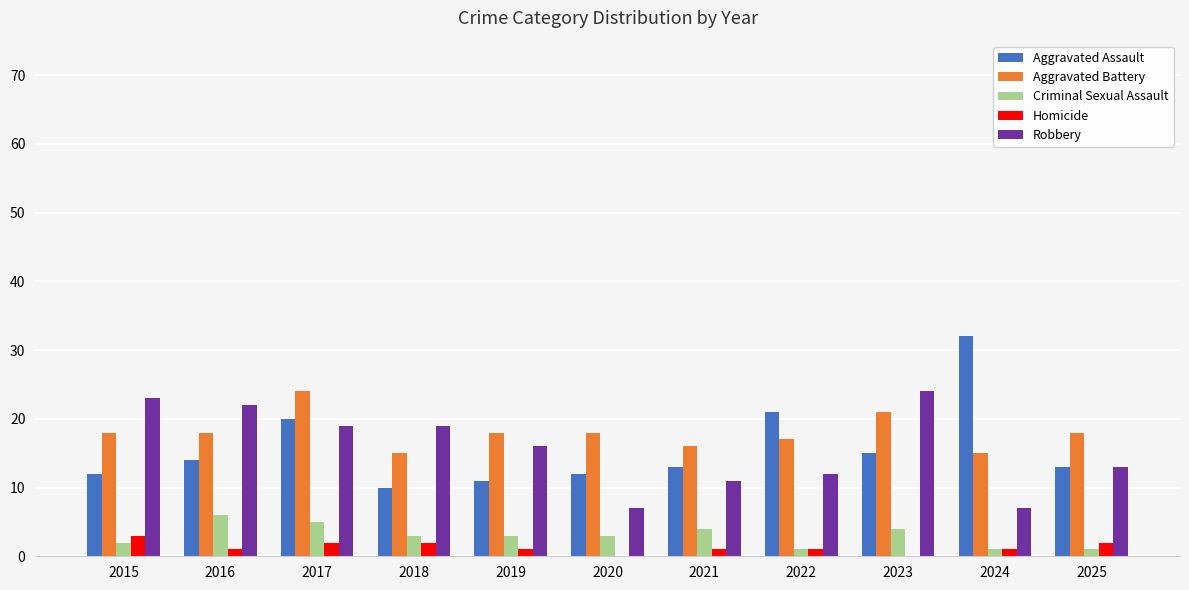

Reading left to right, list all the values displayed in this chart.

Aggravated Assault: 2015=12	2016=14	2017=20	2018=10	2019=11	2020=12	2021=13	2022=21	2023=15	2024=32	2025=13
Aggravated Battery: 2015=18	2016=18	2017=24	2018=15	2019=18	2020=18	2021=16	2022=17	2023=21	2024=15	2025=18
Criminal Sexual Assault: 2015=2	2016=6	2017=5	2018=3	2019=3	2020=3	2021=4	2022=1	2023=4	2024=1	2025=1
Homicide: 2015=3	2016=1	2017=2	2018=2	2019=1	2020=0	2021=1	2022=1	2023=0	2024=1	2025=2
Robbery: 2015=23	2016=22	2017=19	2018=19	2019=16	2020=7	2021=11	2022=12	2023=24	2024=7	2025=13